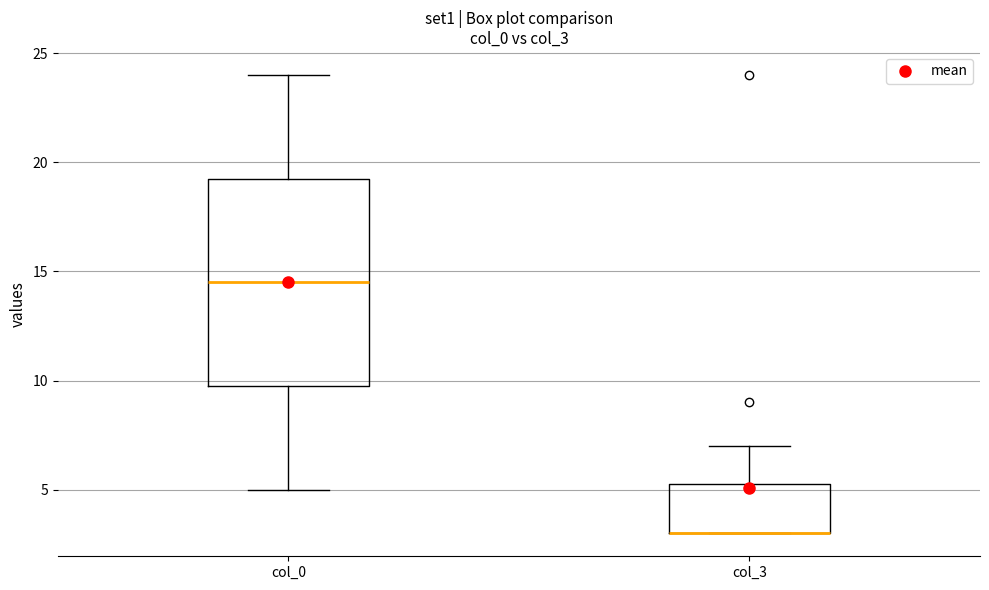

Reading left to right, read every box against the y-axis: the position of its median line, the range the box covers, and the ends of its whiskers. The values are not printed on the chart, so give them approximately, as read against the axis.

col_0: median 14.5, box 10.0 to 19.5, whiskers 5.0 to 24.0
col_3: median 3.0 (drawn on the box's lower edge), box 3.0 to 5.5, whiskers 3.0 to 7.0